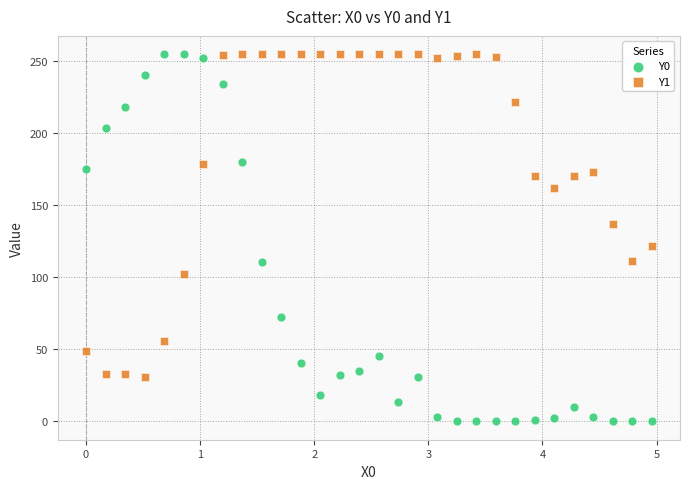

Which series reaches the minimum Y coordinate?

Y0